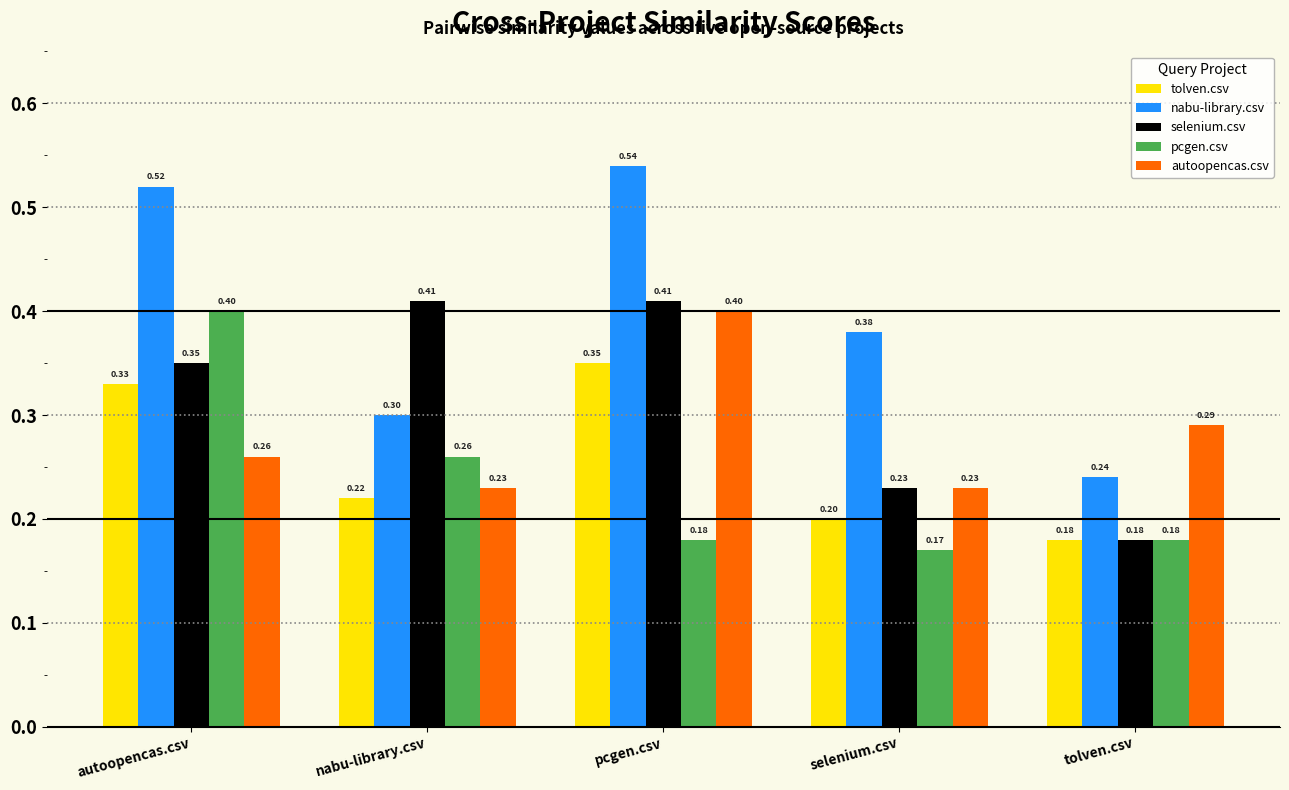

Which series has the widest spread of values?

nabu-library.csv